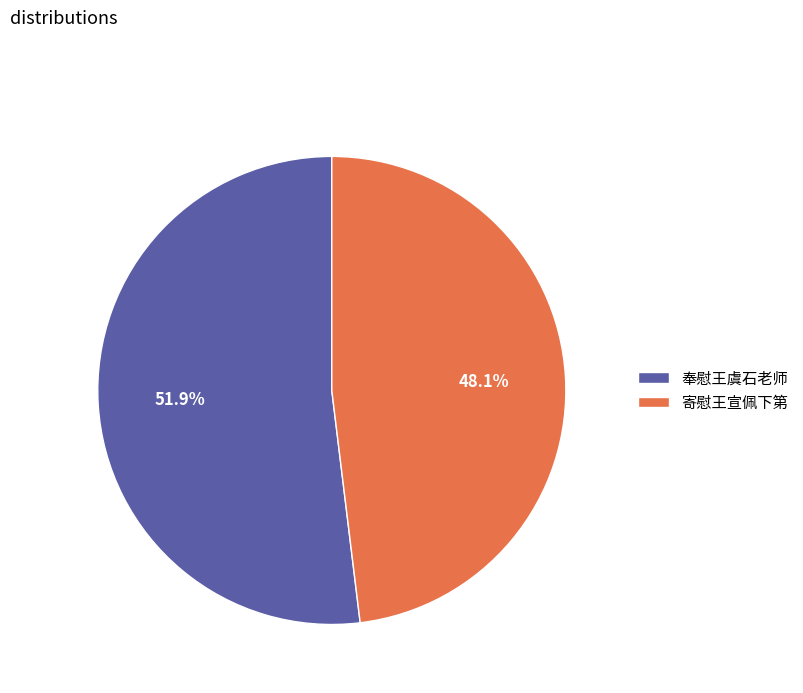

What is the smallest slice in the pie chart?

寄慰王宣佩下第